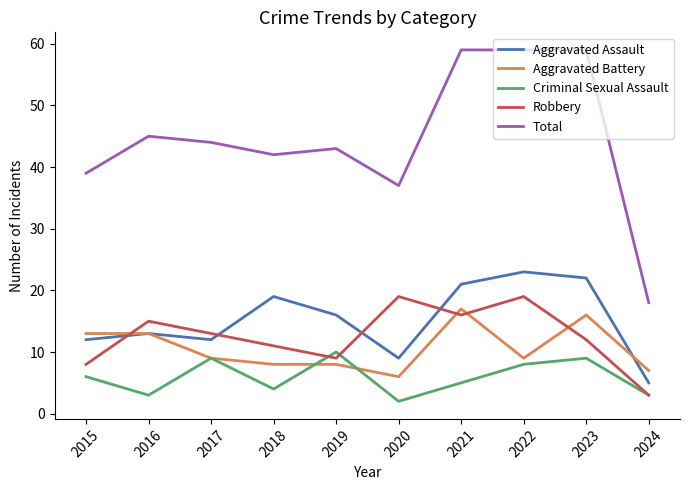

Is the value of Criminal Sexual Assault at 2015 greater than the value of Robbery at 2019?

No